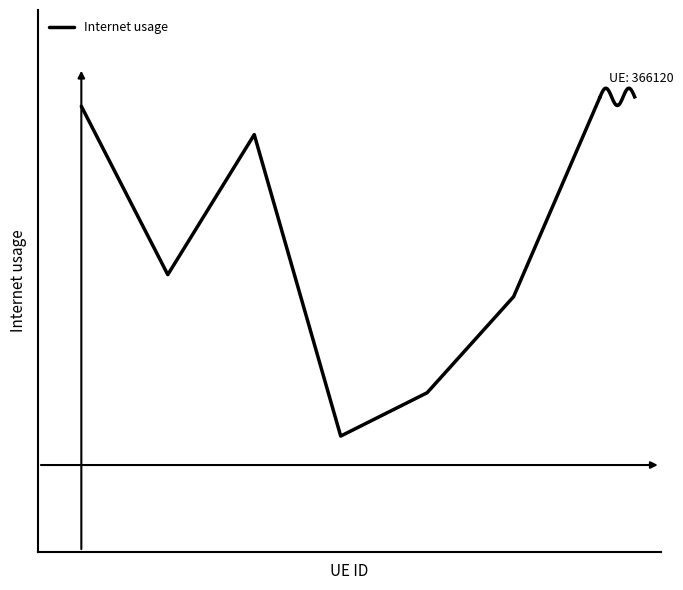

How many points are lower than both their immediate neighbors (excluding endpoints)?

2